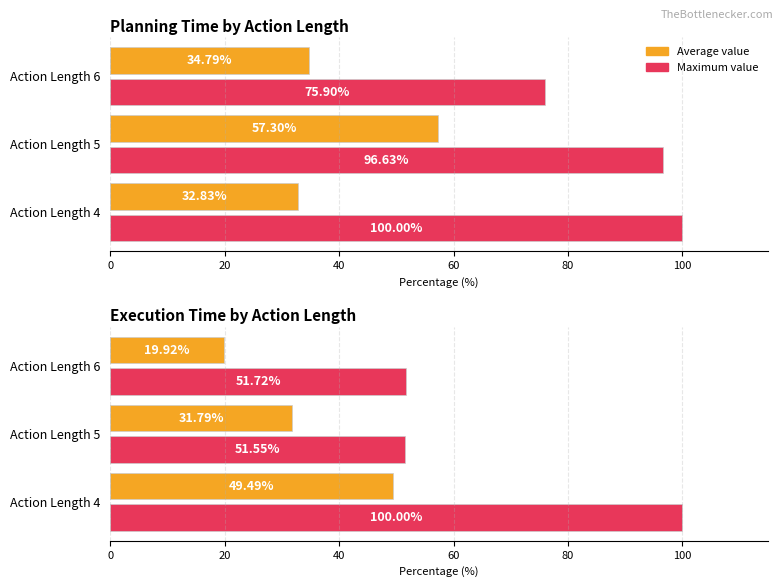

How many values in the Average value series exceed 31?

2